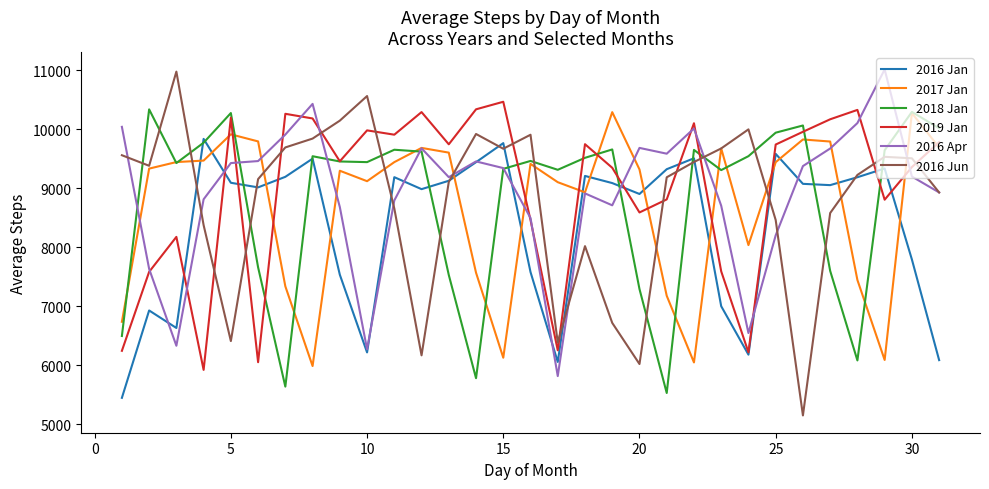

Which series has the widest spread of values?

2016 Jun